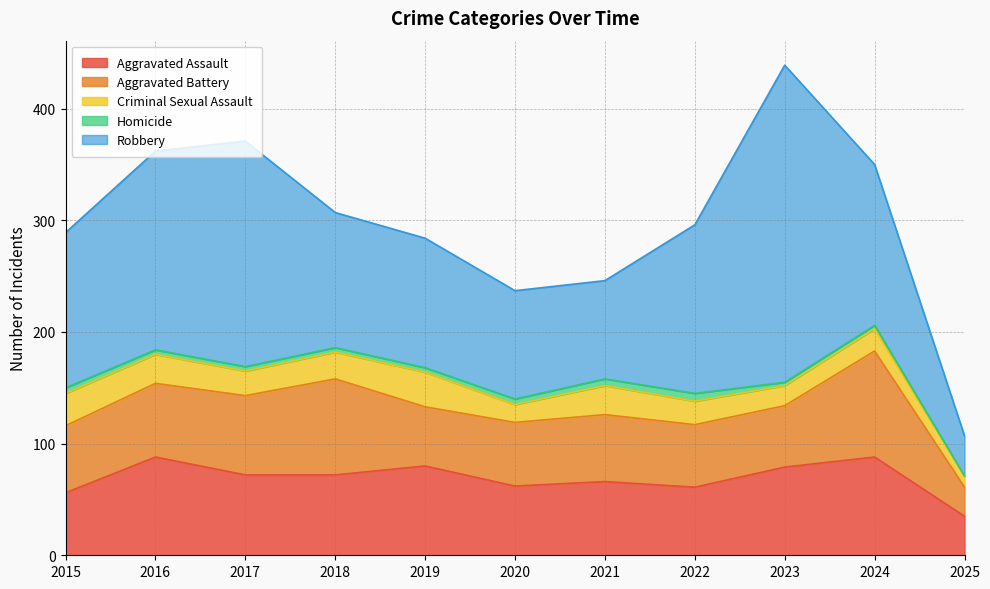

Rank the series at 2018 from highest to lowest value.

Robbery, Aggravated Battery, Aggravated Assault, Criminal Sexual Assault, Homicide